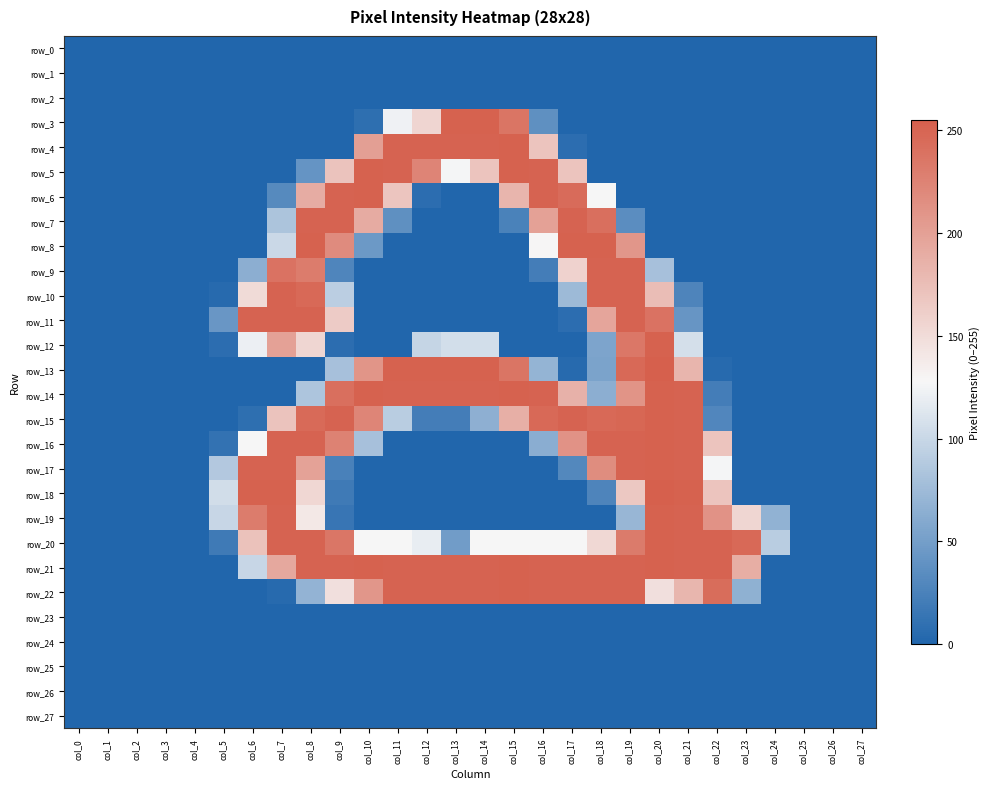

Rank the series by their maximum value, from lowest to highest.

row_0, row_1, row_2, row_23, row_24, row_25, row_26, row_27, row_7, row_9, row_10, row_11, row_3, row_4, row_5, row_6, row_8, row_12, row_14, row_15, row_16, row_17, row_19, row_20, row_21, row_22, row_13, row_18